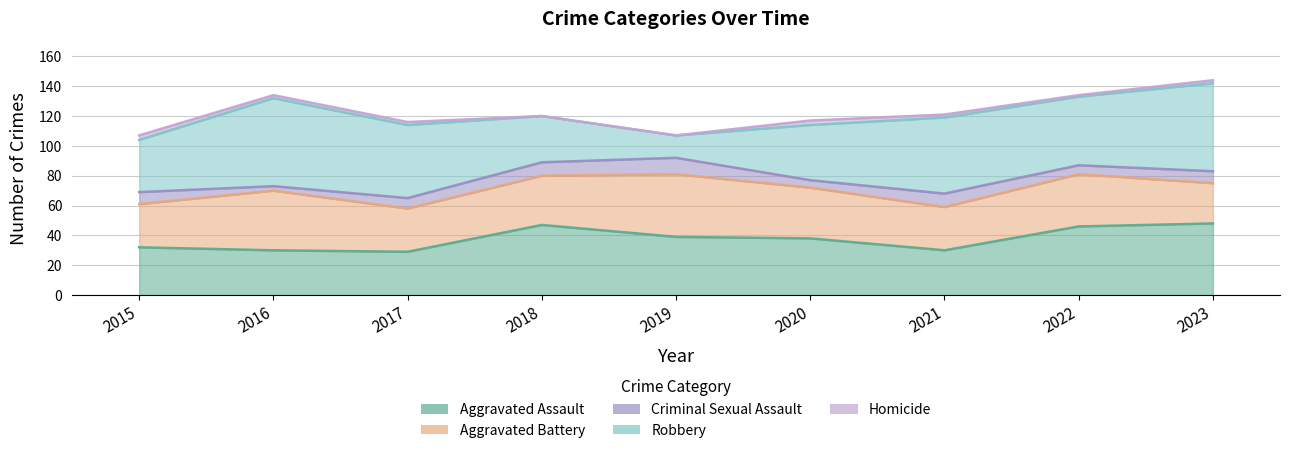

How many data points in Robbery are above 46?

4